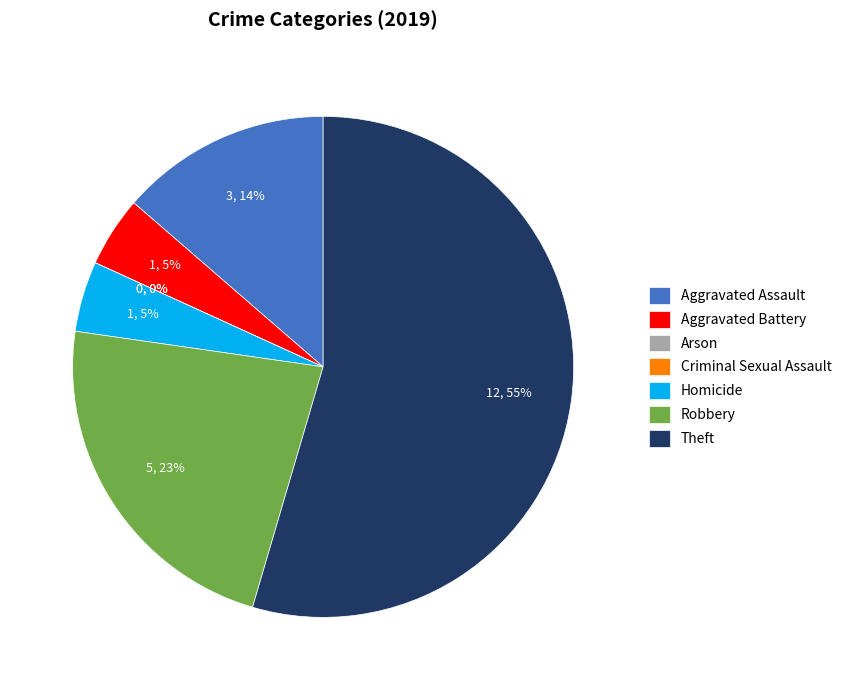

True or false: Aggravated Assault accounts for 4% of the total.

False